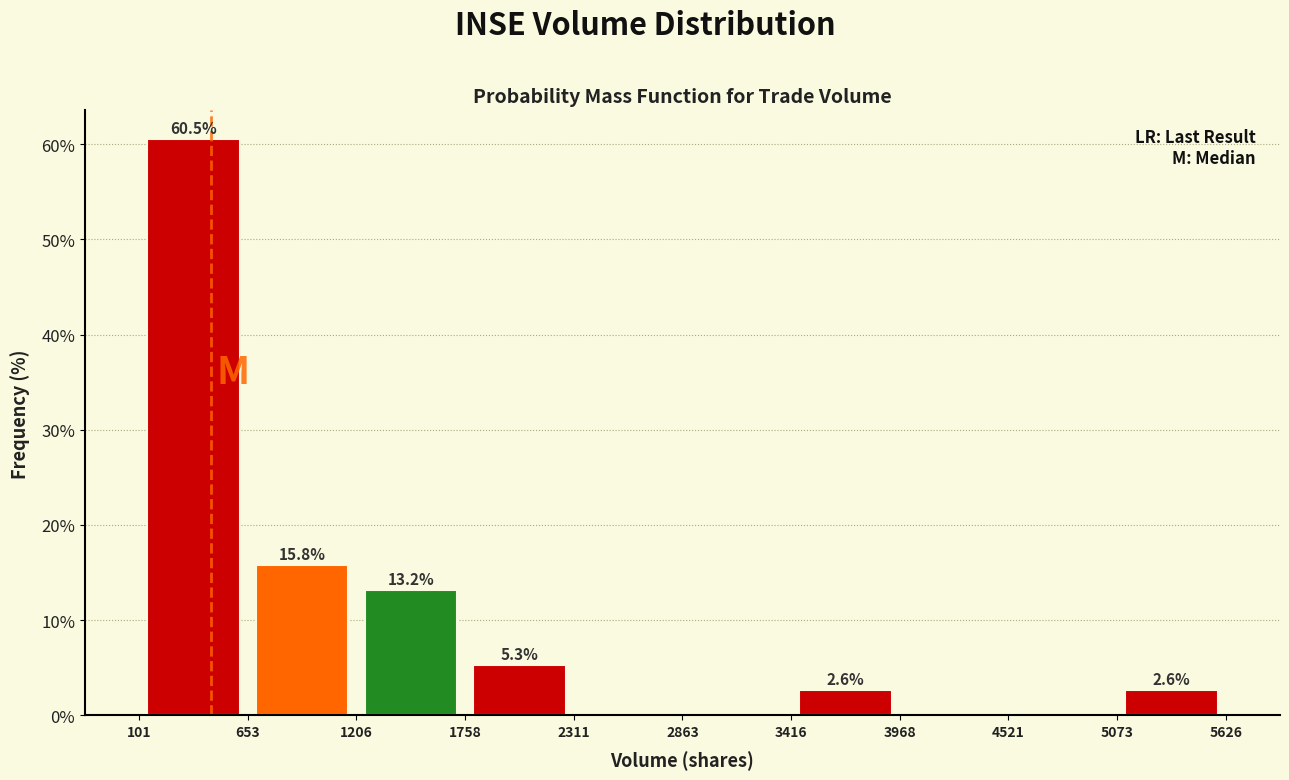

Over which range of the x-axis is the bar tallest?

101 to 653